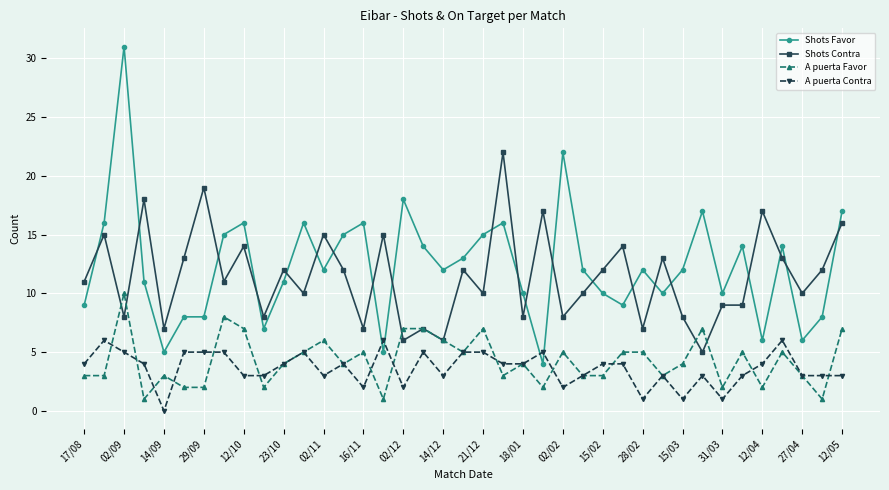

How many times do Shots Contra and Shots Favor cross each other?

21